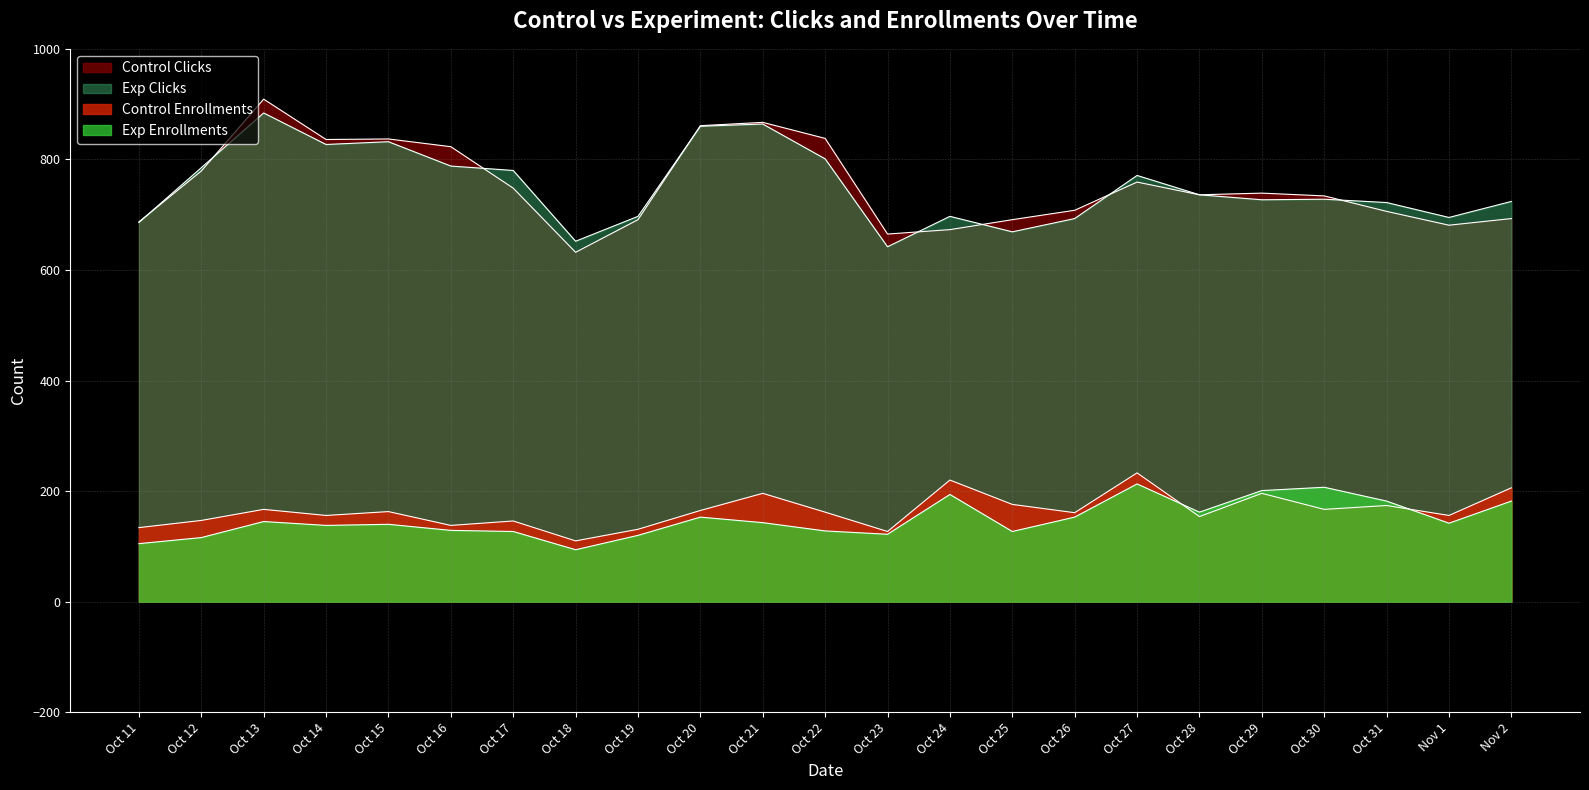

The value of Exp Clicks at Oct 20 is 176. True or false?

False